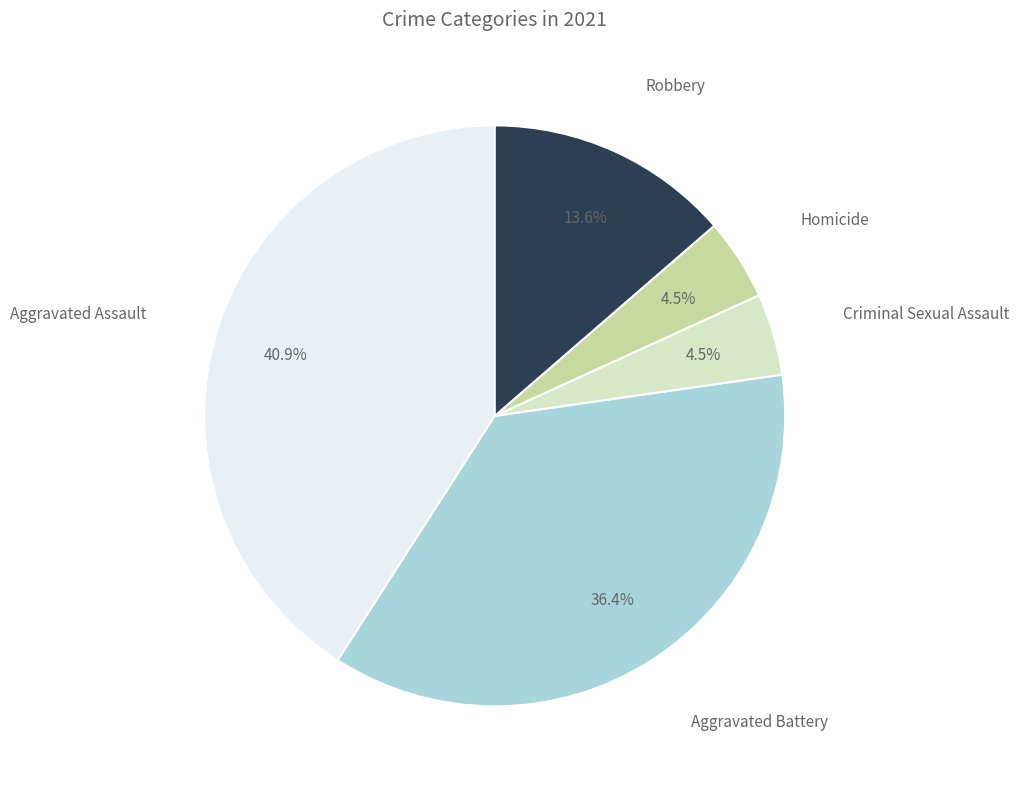

What portion of the pie excludes Aggravated Assault?

59.1%